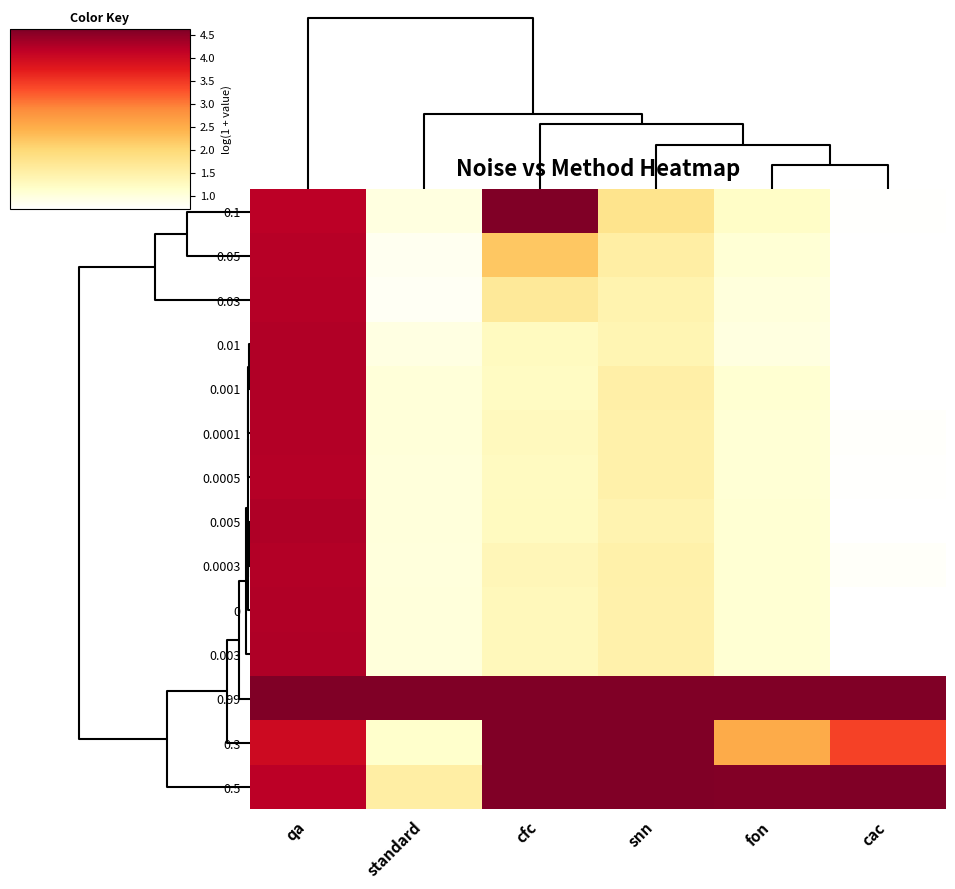

Count the number of categories in the chart.

6